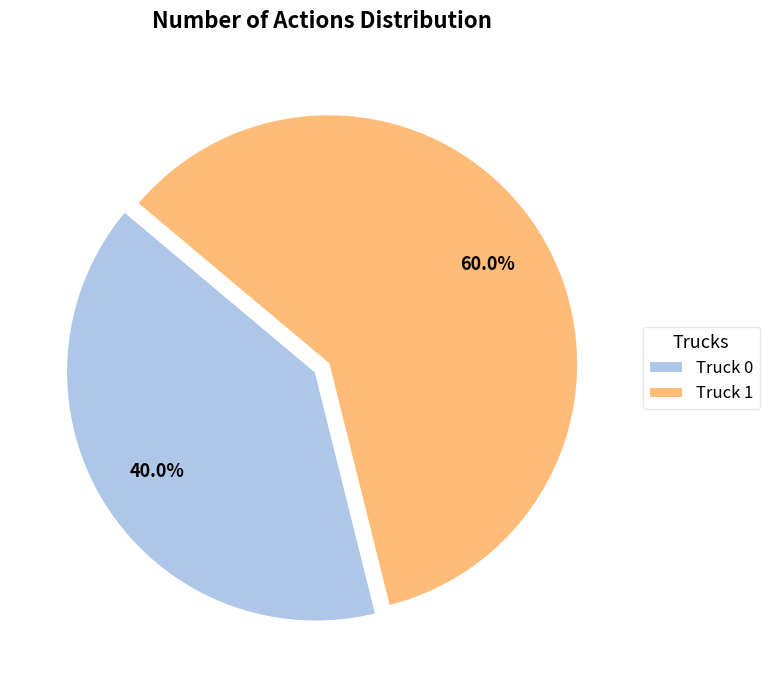

Which slice is the largest?

Truck 1